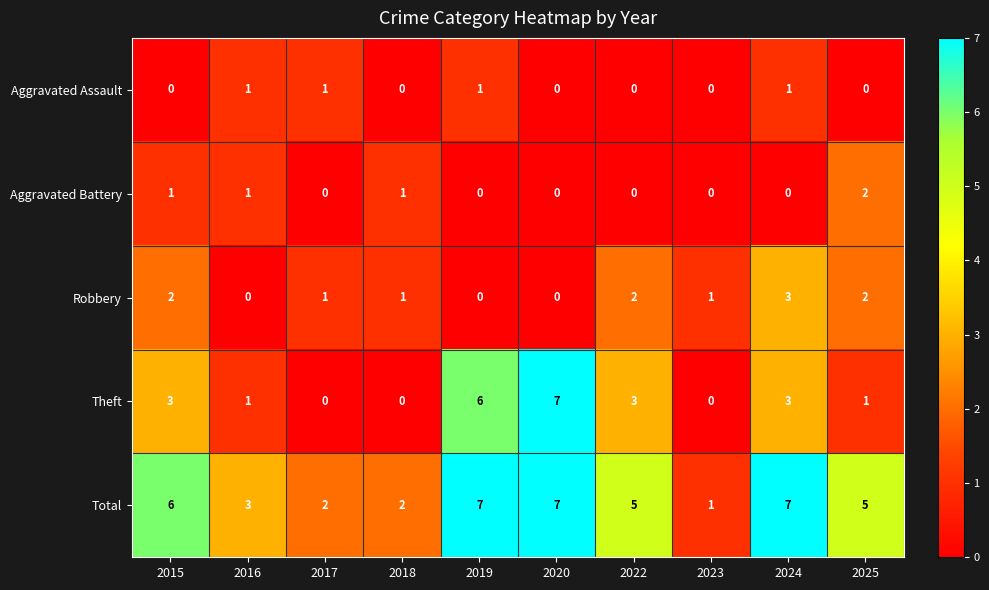

How many data points does each series have?

10